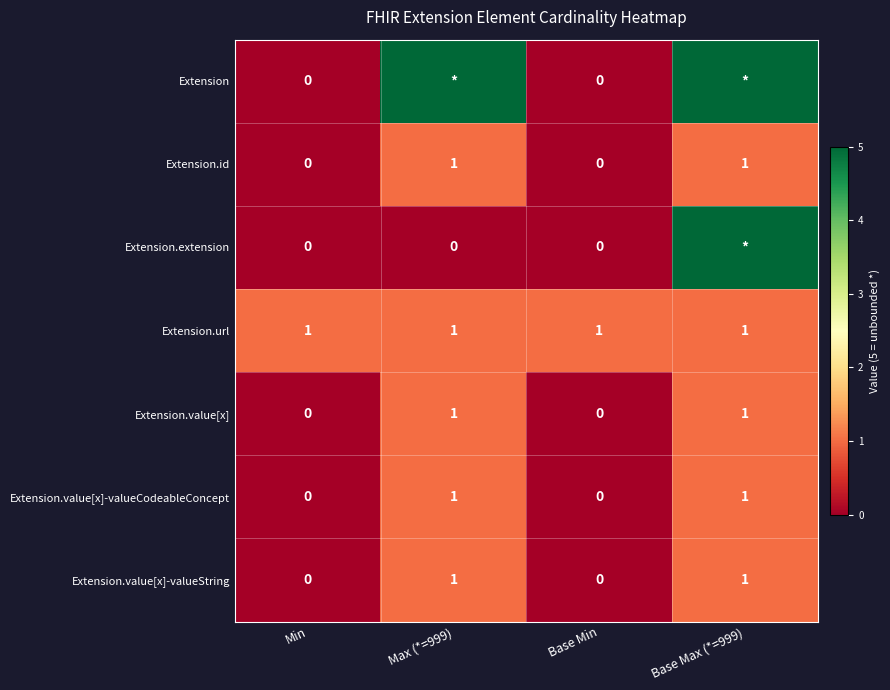

True or false: Extension.id has a value of 1 at Max (*=999).

True